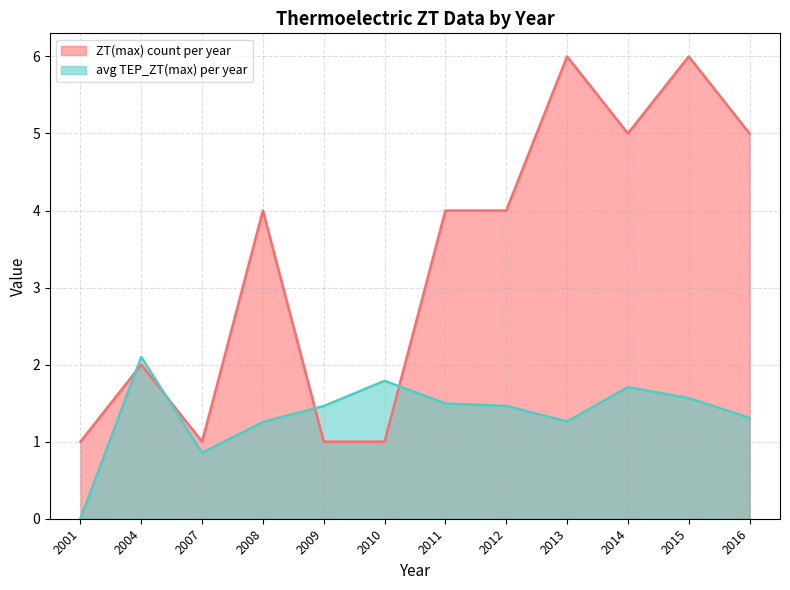

Which series has the largest total across all categories?

ZT(max) count per year